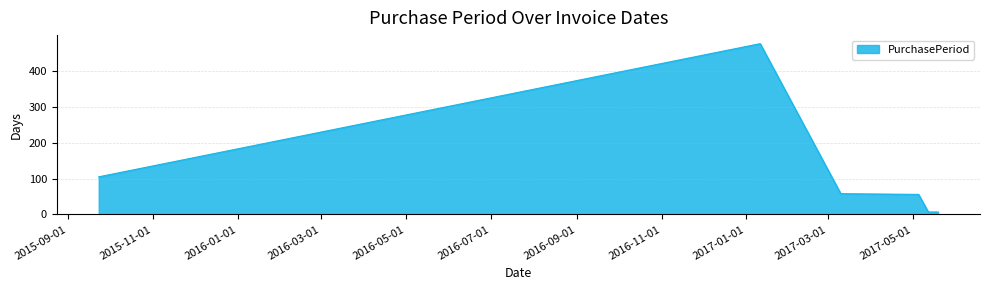

What is the difference between the maximum and minimum values?

469